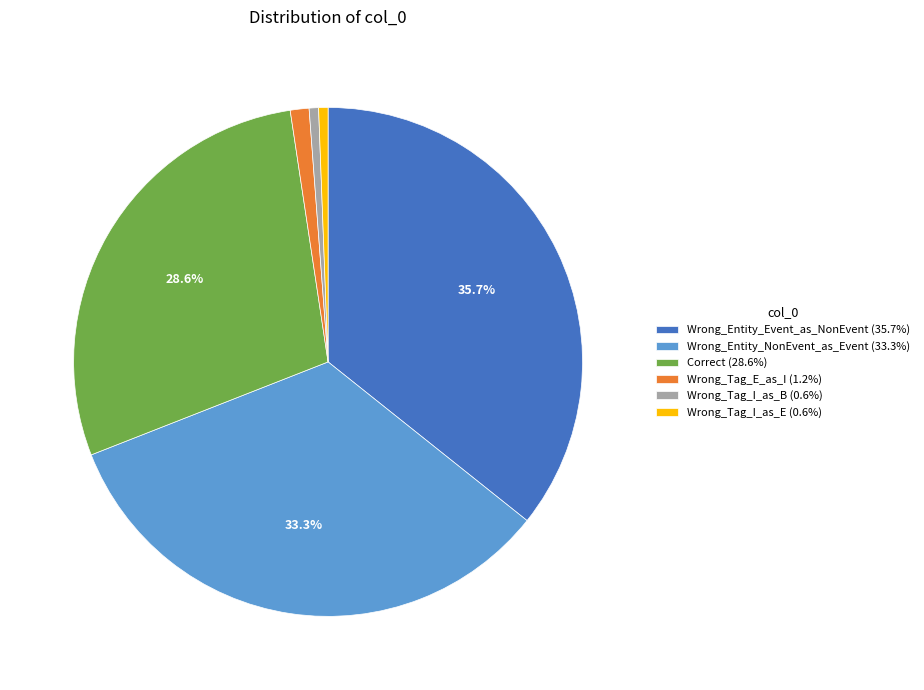

What is the total percentage of Wrong_Entity_NonEvent_as_Event (33.3%) and Wrong_Entity_Event_as_NonEvent (35.7%)?

69.0%